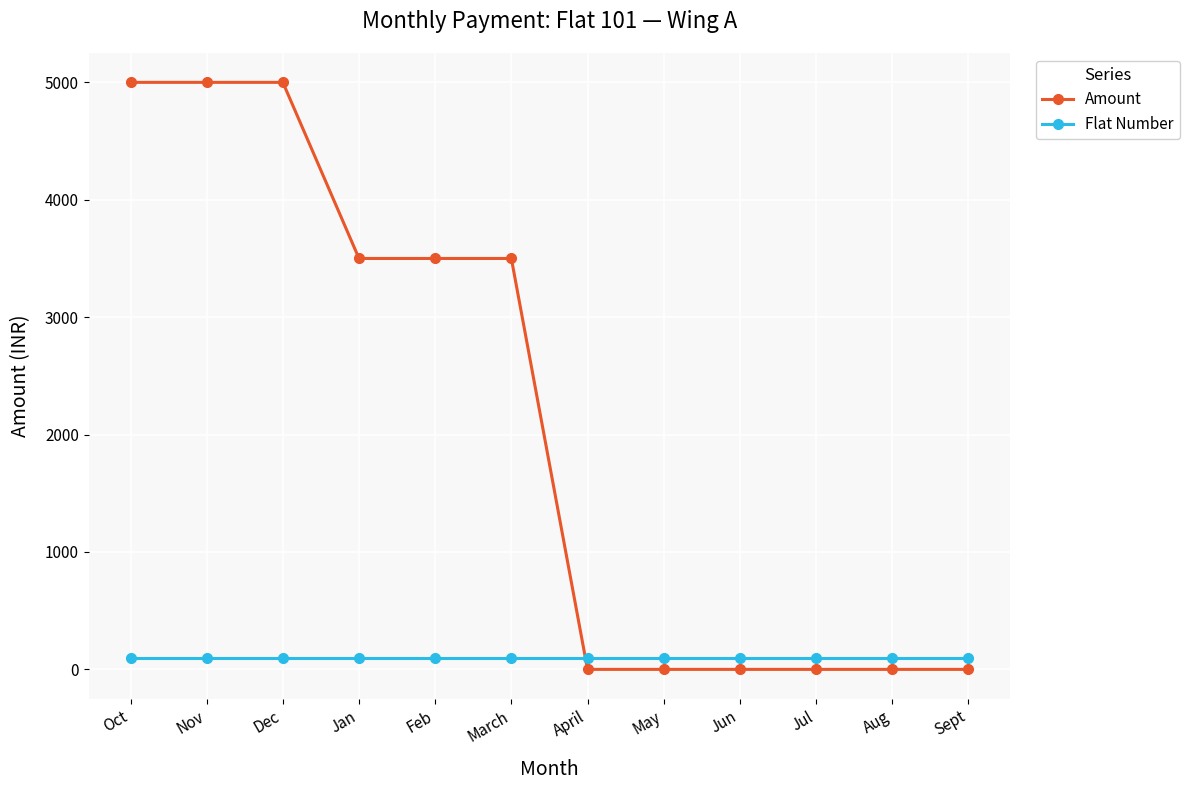

True or false: Amount has a value of -2193 at Jun.

False